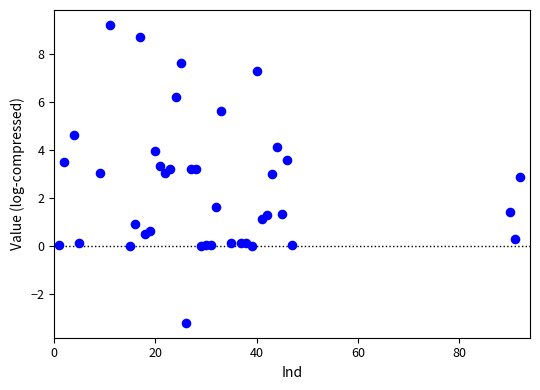

What is the range of X values (max minus min)?

91.0